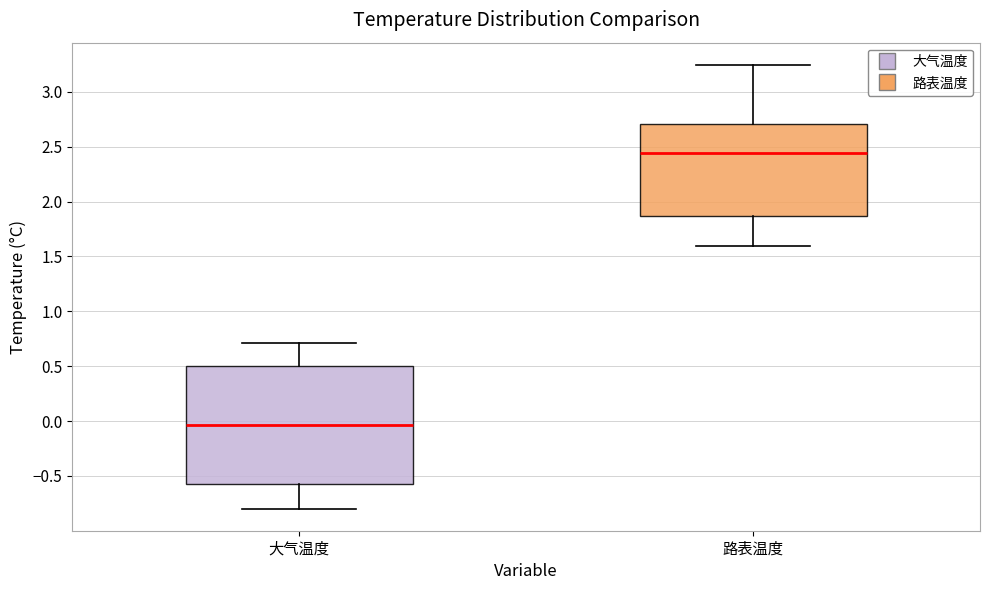

Reading left to right, read every box against the y-axis: the position of its median line, the range the box covers, and the ends of its whiskers. The values are not printed on the chart, so give them approximately, as read against the axis.

大气温度: median -0.05, box -0.55 to 0.50, whiskers -0.80 to 0.70
路表温度: median 2.45, box 1.85 to 2.70, whiskers 1.60 to 3.25